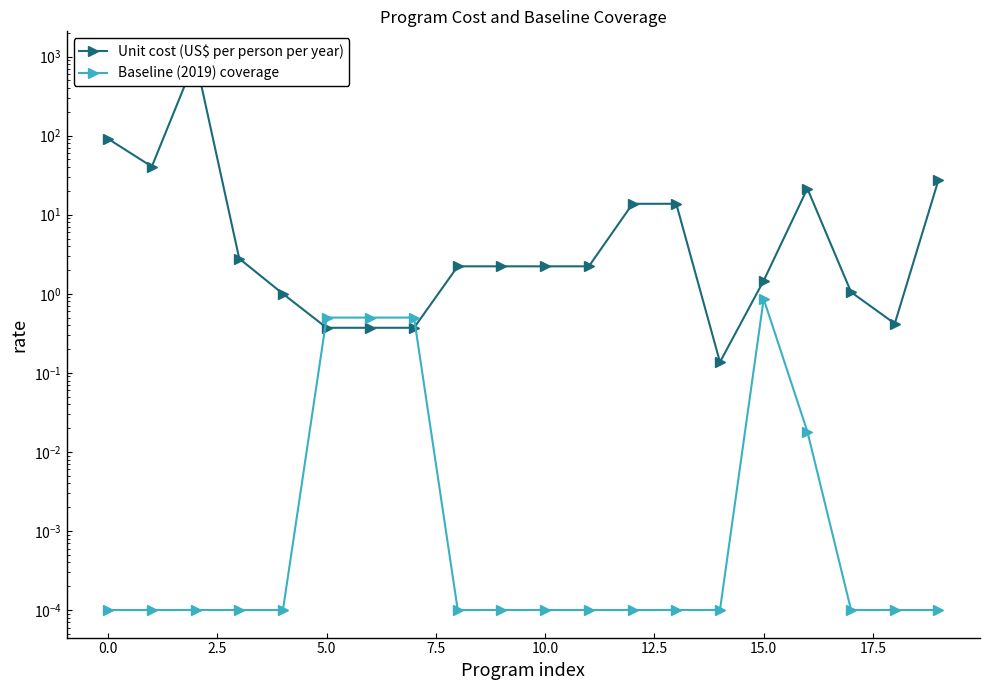

Rank the series by their maximum value, from highest to lowest.

Unit cost (US$ per person per year), Baseline (2019) coverage